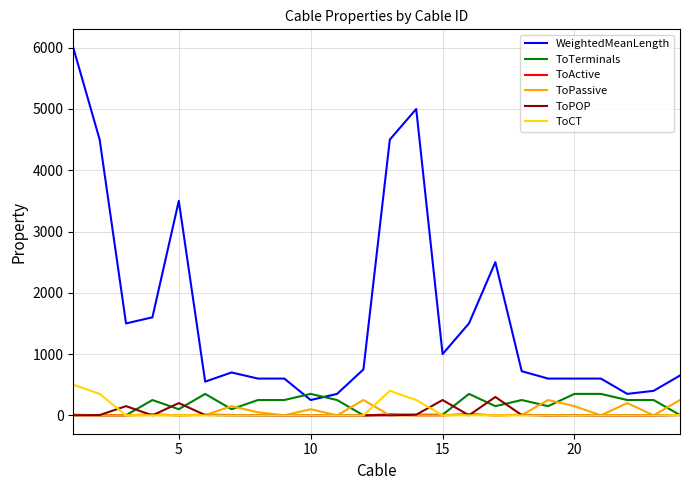

True or false: WeightedMeanLength and ToPassive cross at least once.

False